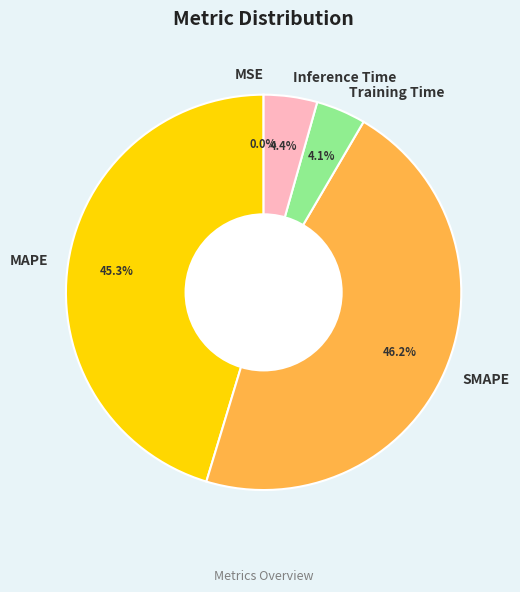

Does MAPE represent more than half of the total?

No